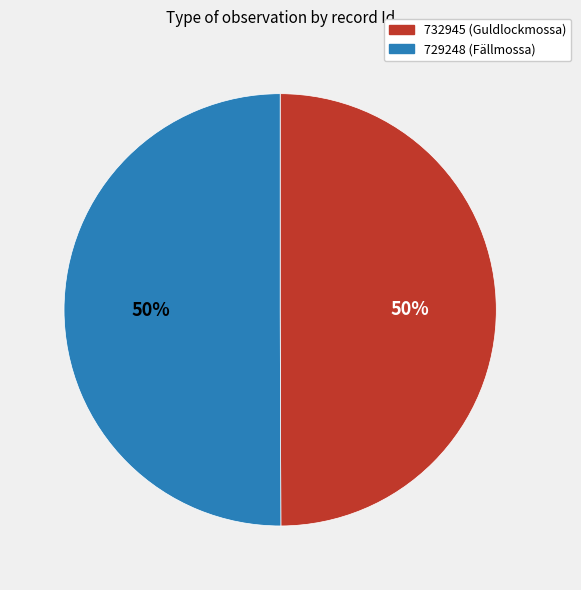

Approximately how many times larger is the value at 732945 compared to 729248?

1.0